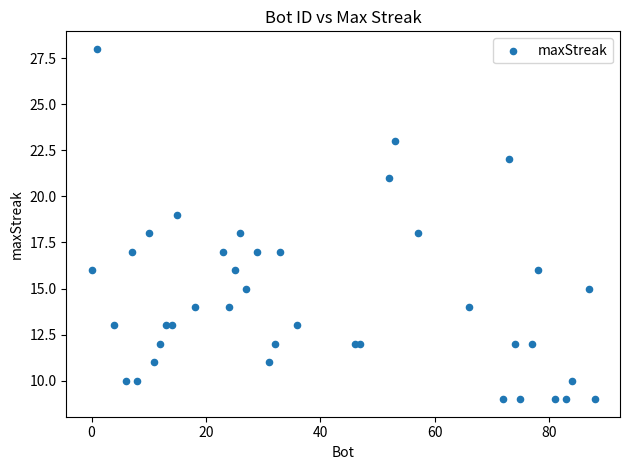

What is the range of Y values (max minus min)?

19